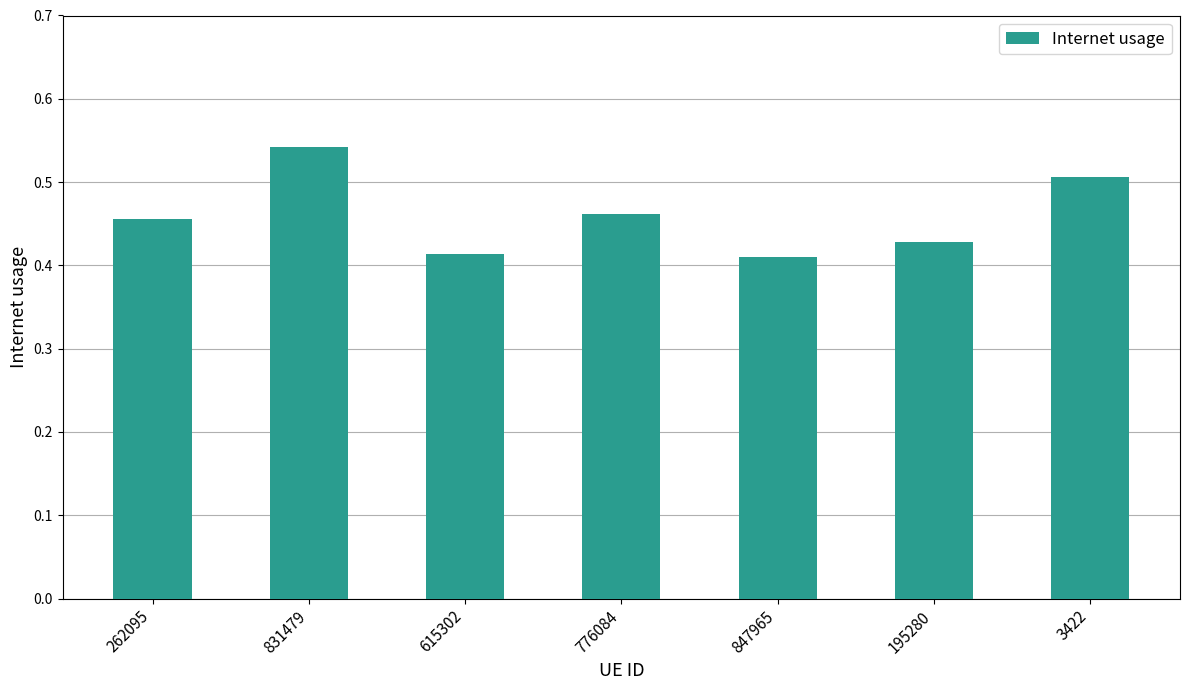

Are the bars horizontal?

No